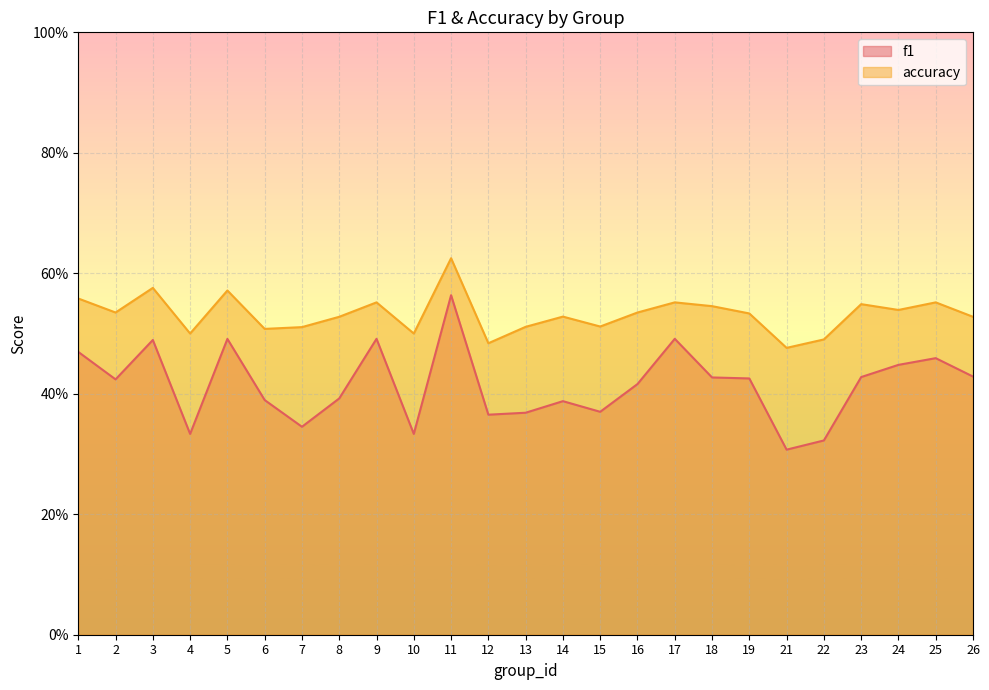

True or false: f1 and accuracy intersect in this chart.

False